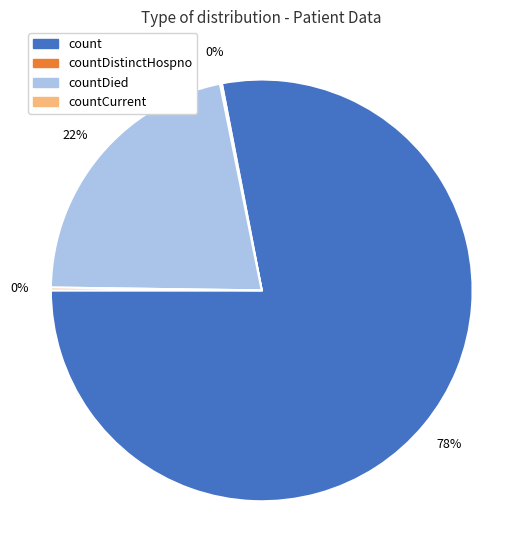

The countDied slice represents 22% of the pie. True or false?

True